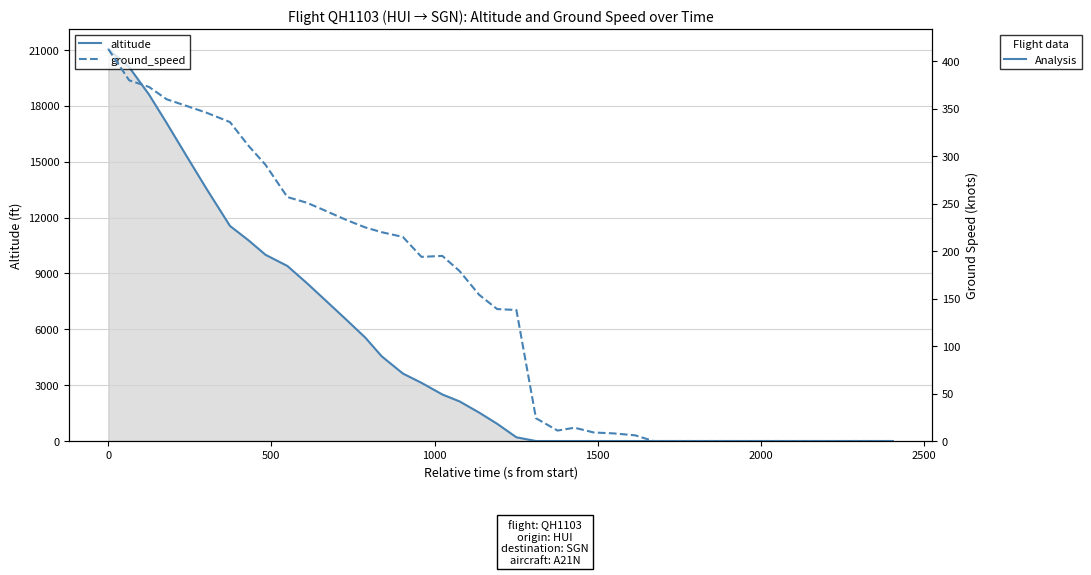

How many values in ground_speed are above zero?

28